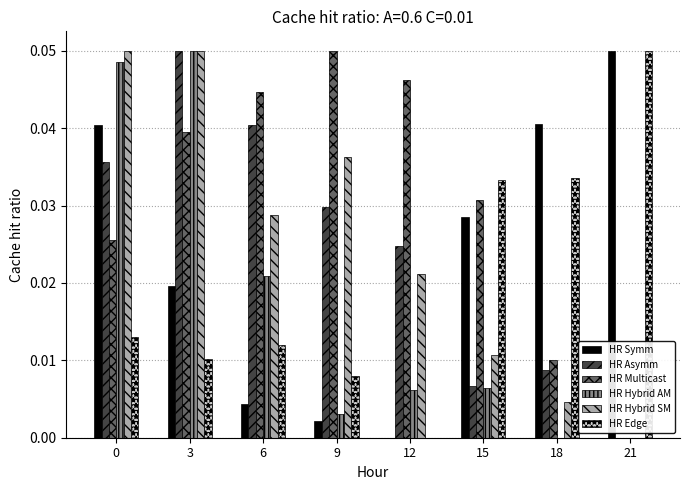

Which series has the largest total across all categories?

HR Multicast